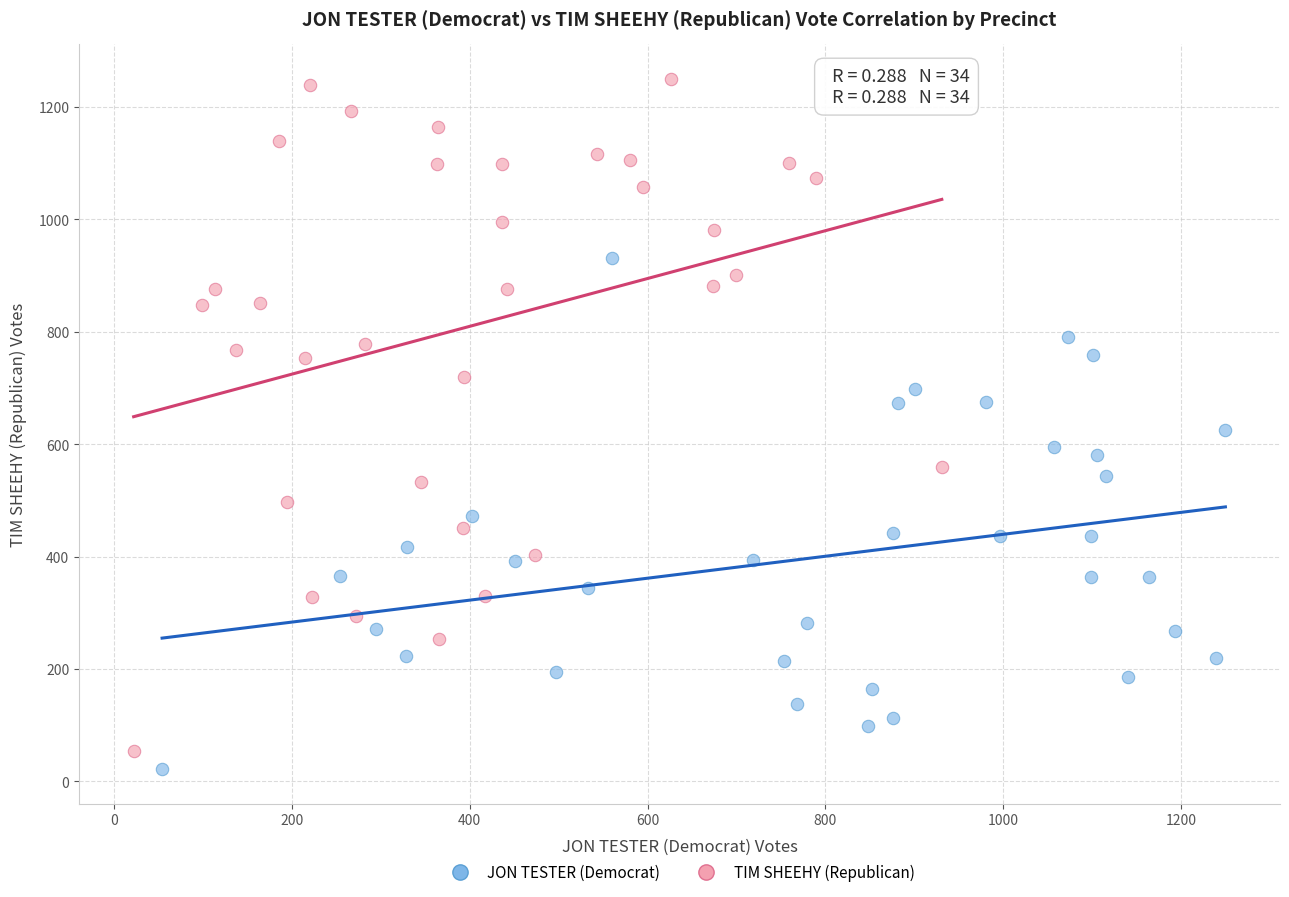

What are all the series names shown in the legend?

JON TESTER (Democrat), TIM SHEEHY (Republican)